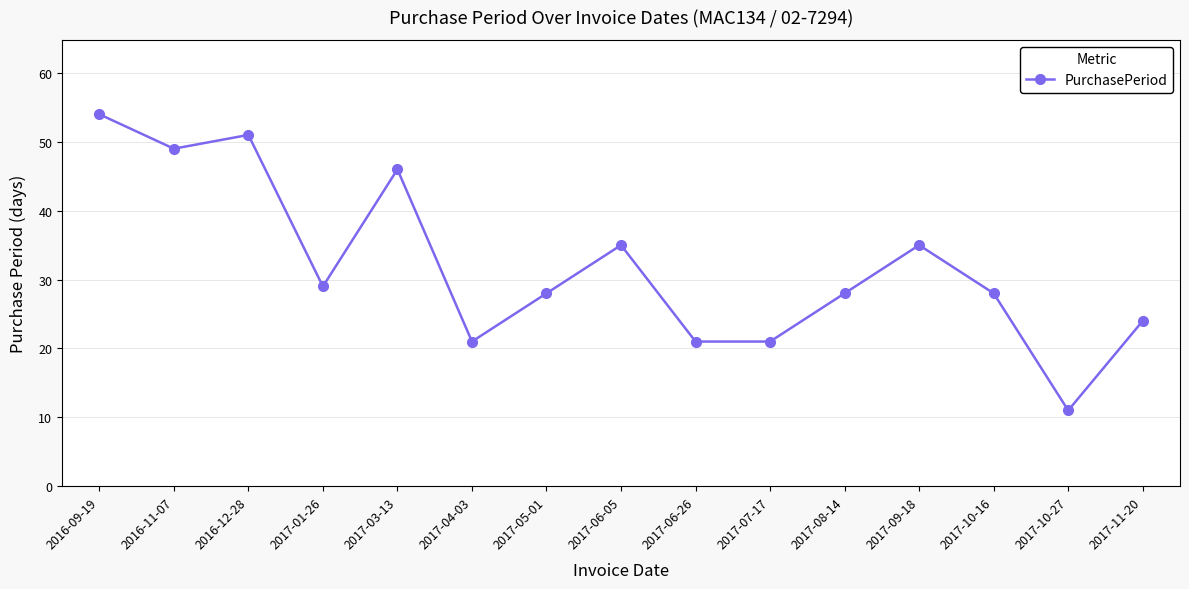

What is the value of the 7th point from the left?

28